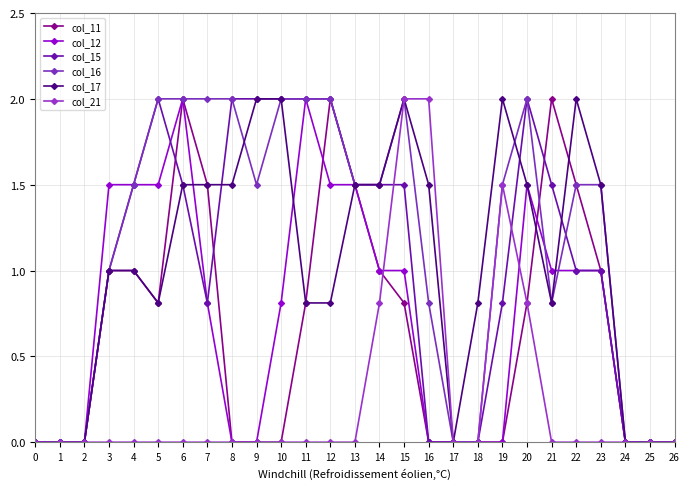

Count the number of categories in the chart.

27